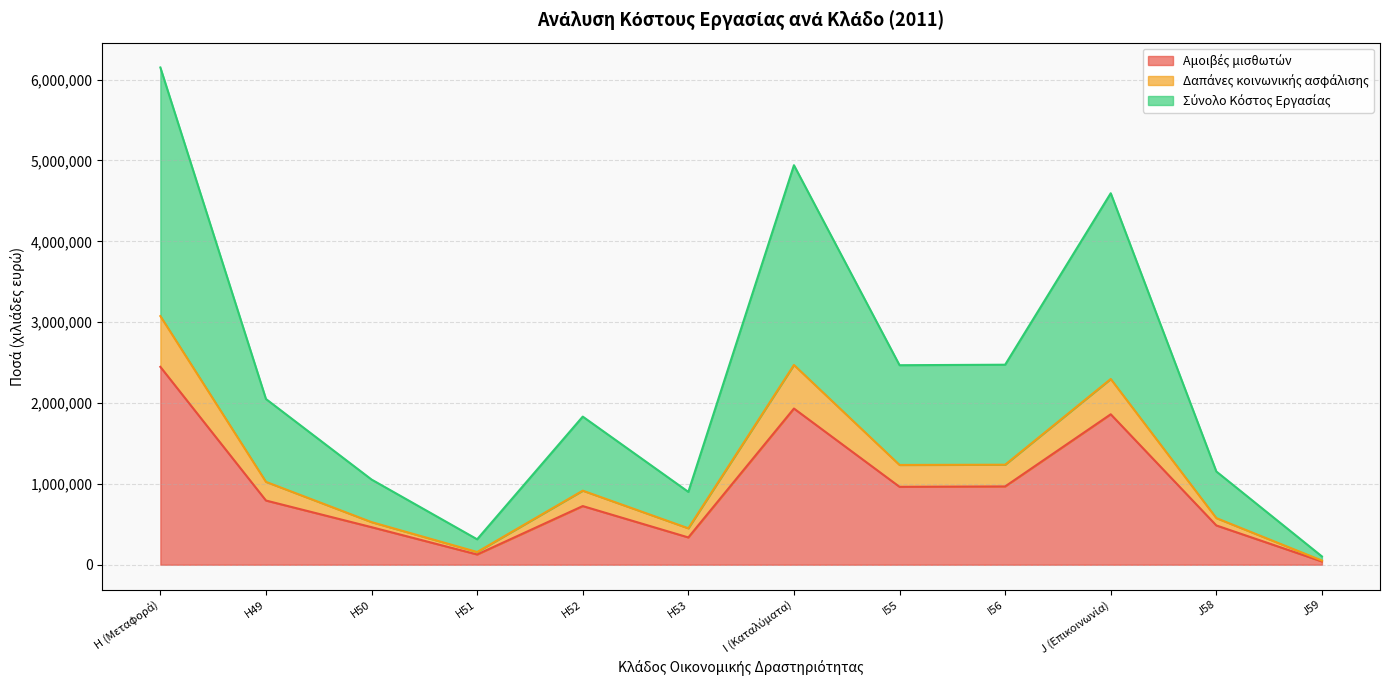

Reading left to right, what are all the values shown in this chart?

Αμοιβές μισθωτών: 2447405	793870	464230	126608	725367	337329	1931735	963427	968308	1860808	485695	40331
Δαπάνες κοινωνικής ασφάλισης: 3075260	1024847	526740	157225	915999	450448	2470858	1233911	1236948	2297436	576628	51288
Σύνολο Κόστος Εργασίας: 6150520	2049694	1053480	314450	1831998	900897	4941716	2467821	2473896	4594872	1153257	102577